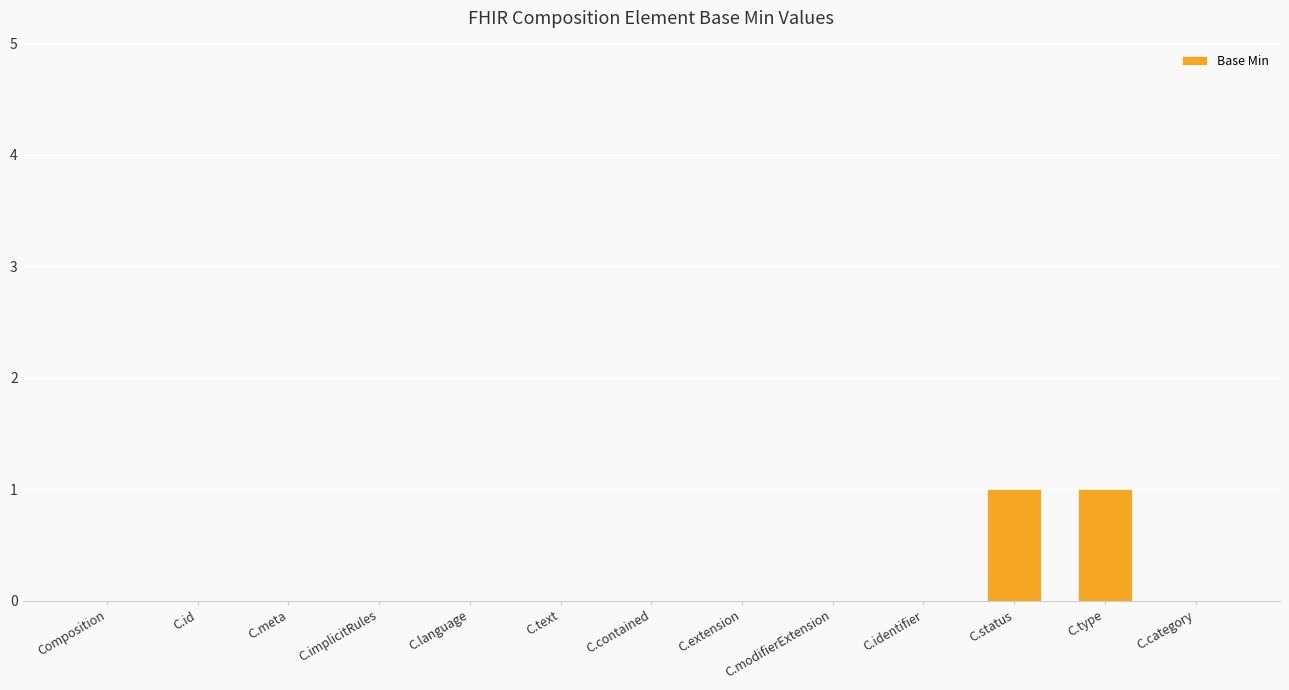

Is it true that the value at C.id is 0?

True